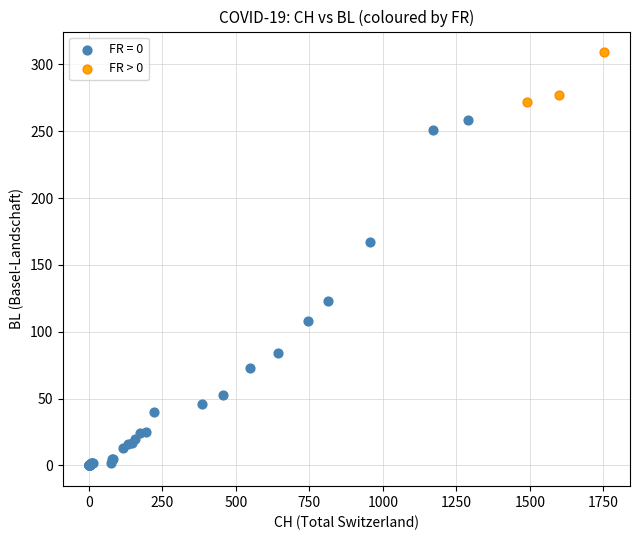

Which series reaches the maximum Y coordinate?

FR > 0